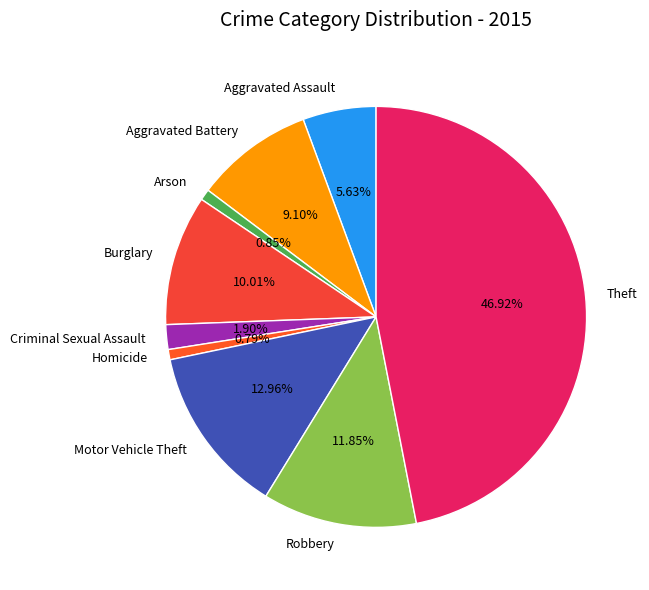

How many slices are in this pie chart?

9